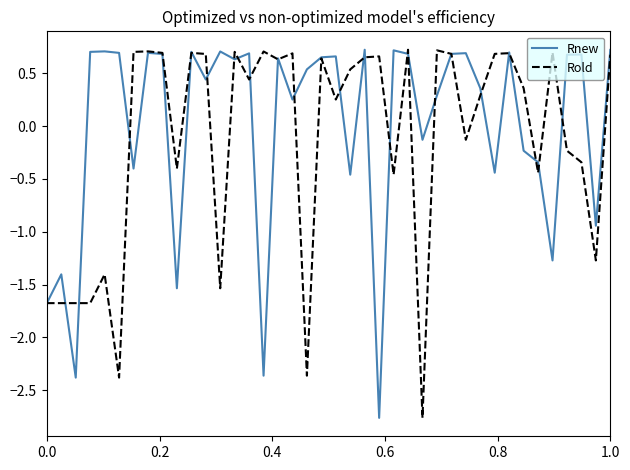

What is the lowest value of the Rold series?

-2.8